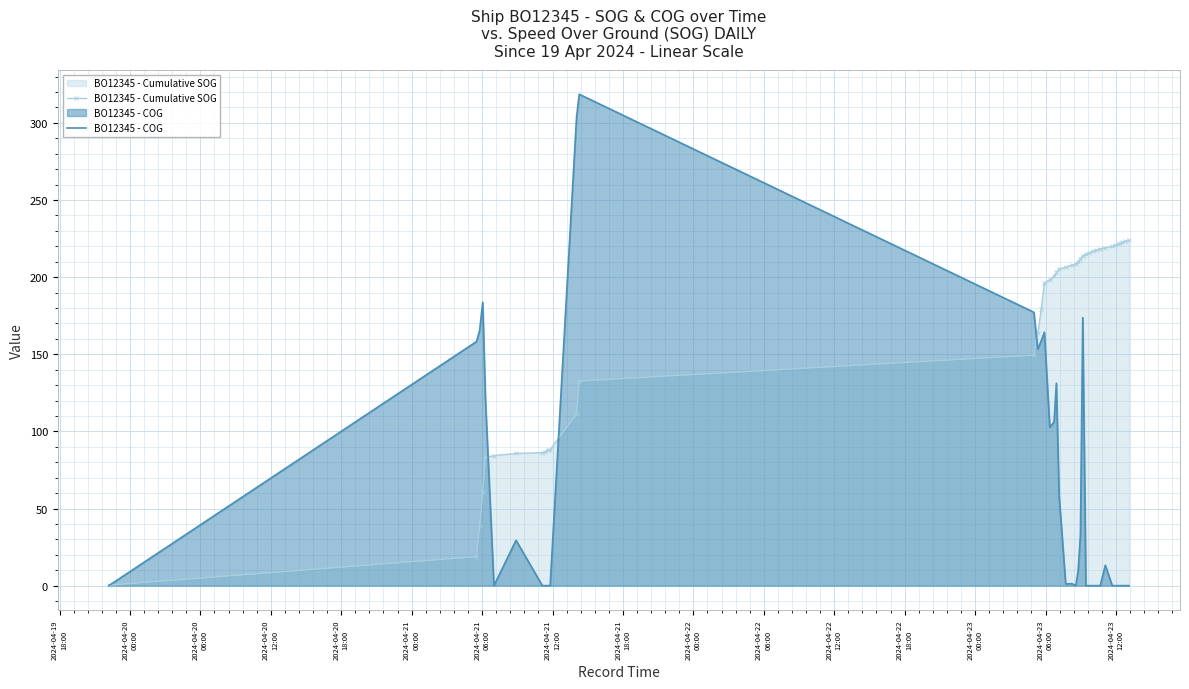

What is the sum of all BO12345 - Cumulative SOG values?

6573.4